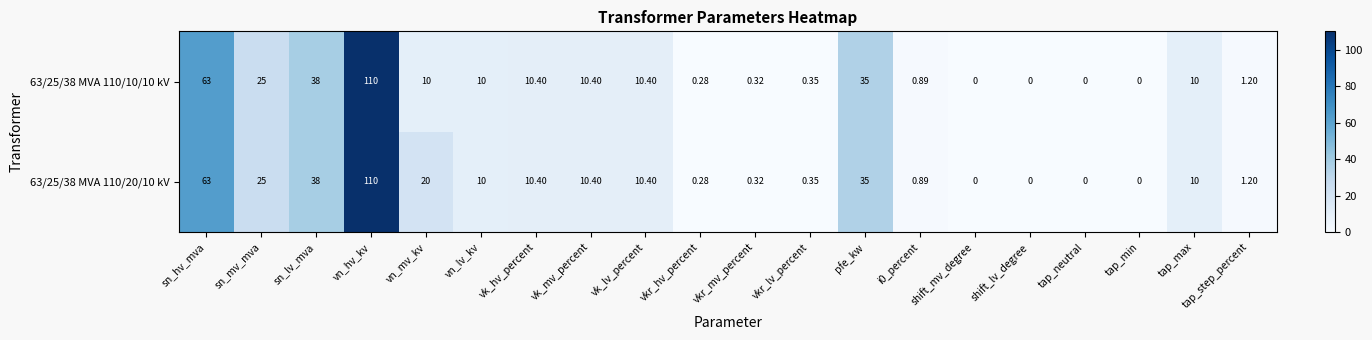

Which category has the highest value in the 63/25/38 MVA 110/20/10 kV series?

vn_hv_kv